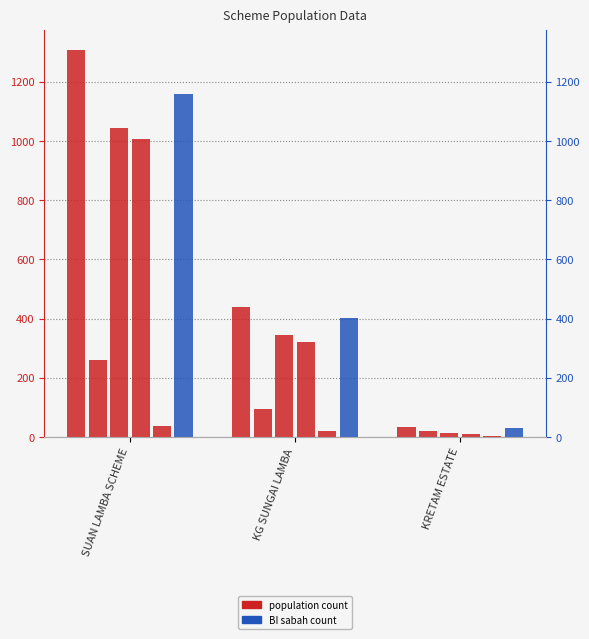

Is it true that M_semenanjung equals 339 at SUAN LAMBA SCHEME?

False